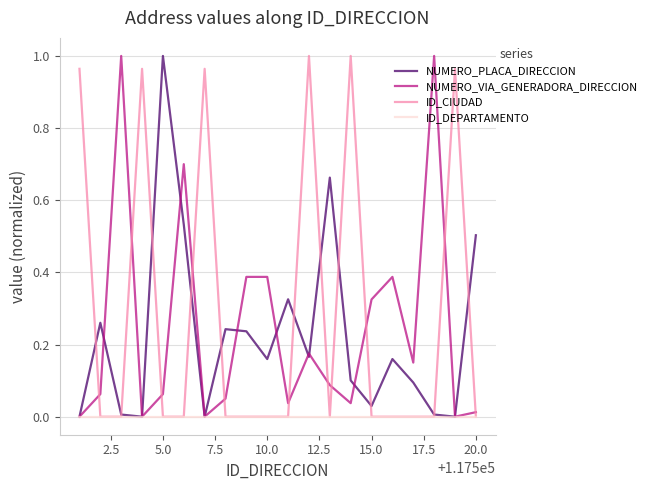

Which series has the largest total across all categories?

ID_CIUDAD